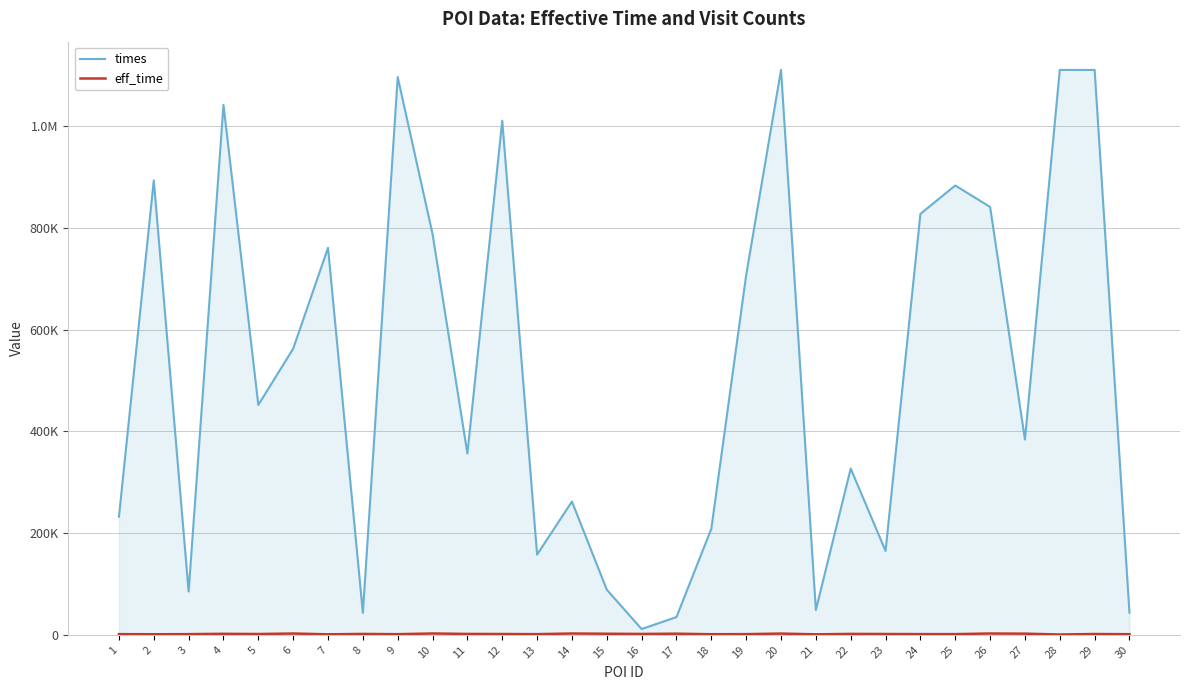

Rank the series at 5 from highest to lowest value.

times, eff_time